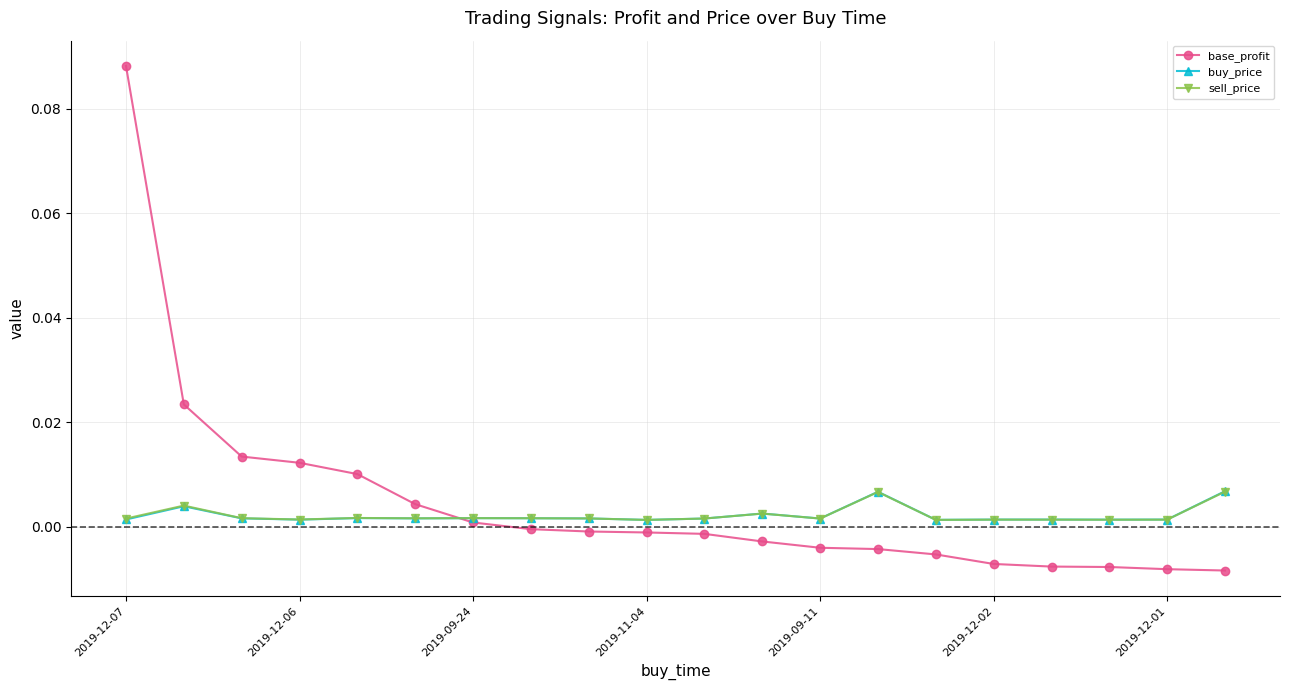

After their last crossing, which series has the higher values: buy_price or base_profit?

buy_price